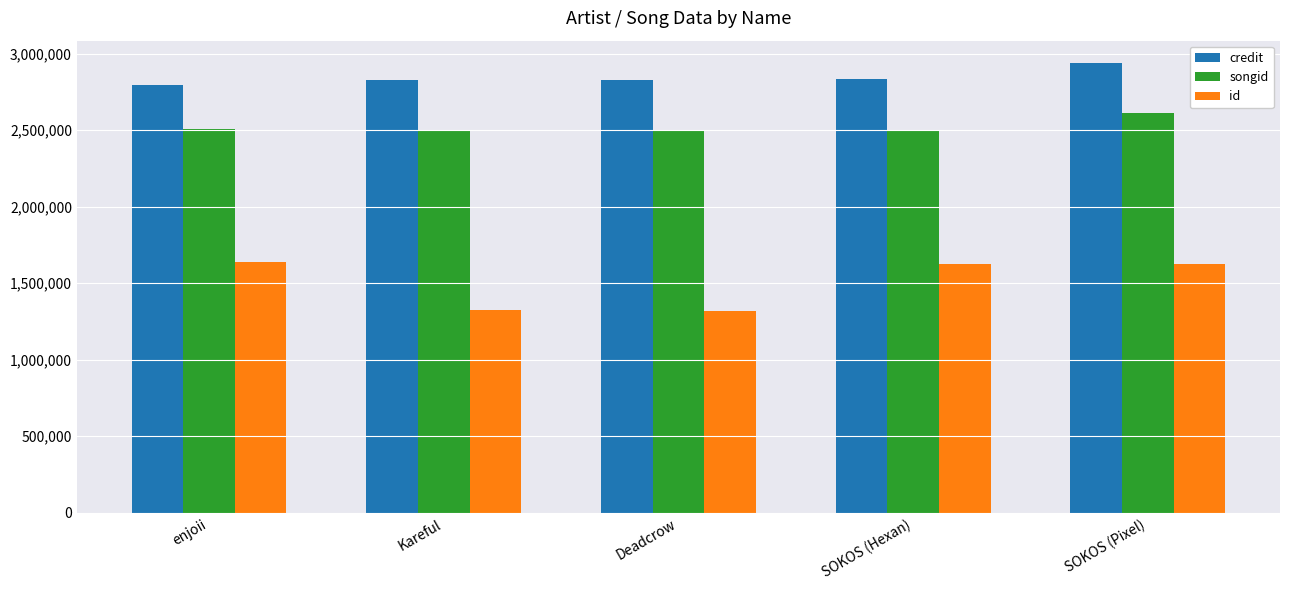

What is the difference between the highest and lowest values at SOKOS (Hexan)?

1203986